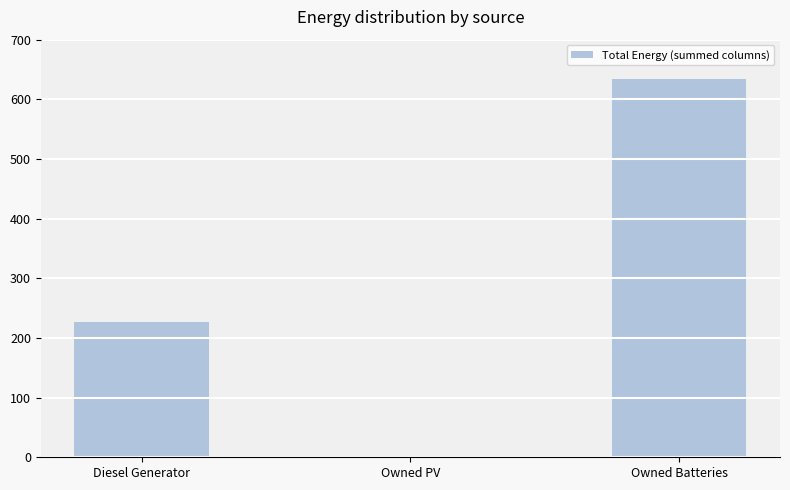

Is it true that the value at Diesel Generator is 353.5?

False